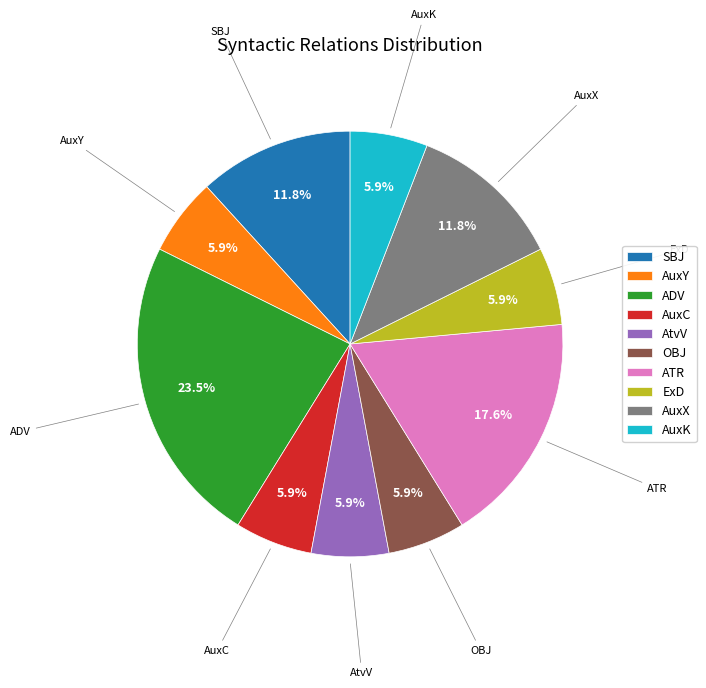

How many segments does this pie chart have?

10